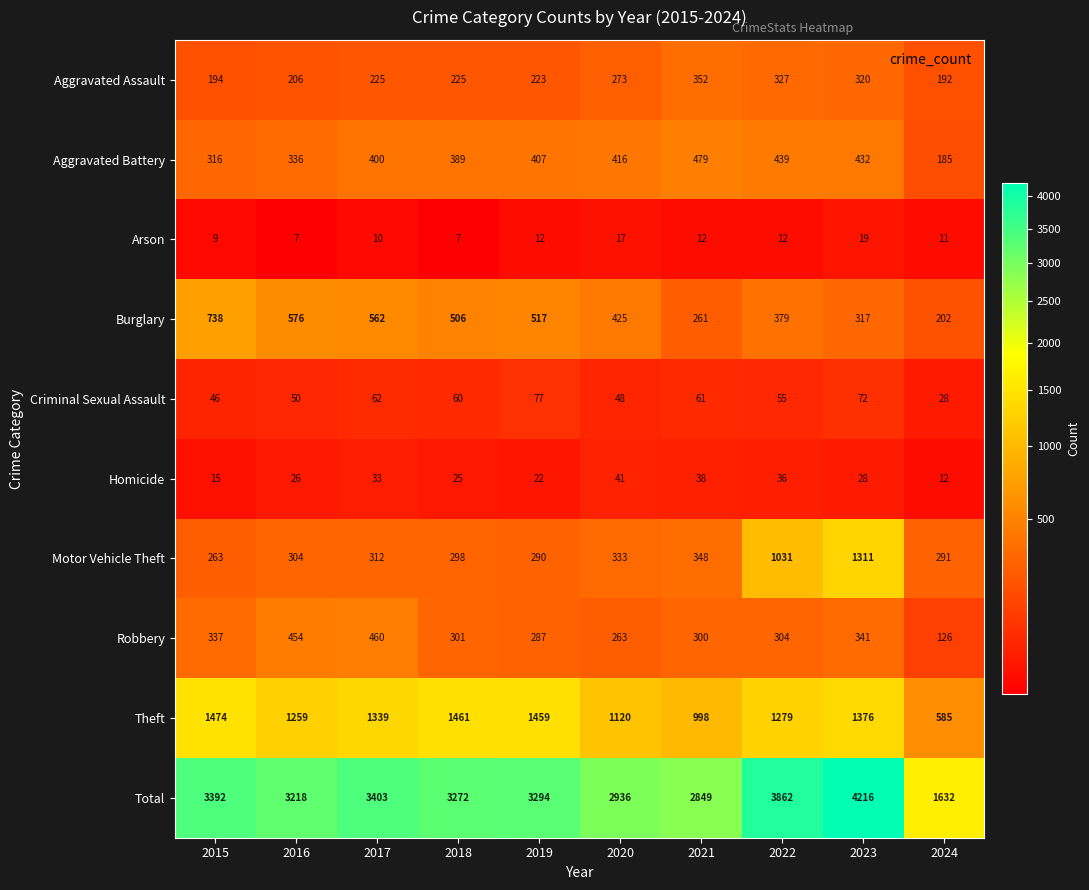

Rank the series at 2019 from lowest to highest value.

Arson, Homicide, Criminal Sexual Assault, Aggravated Assault, Robbery, Motor Vehicle Theft, Aggravated Battery, Burglary, Theft, Total